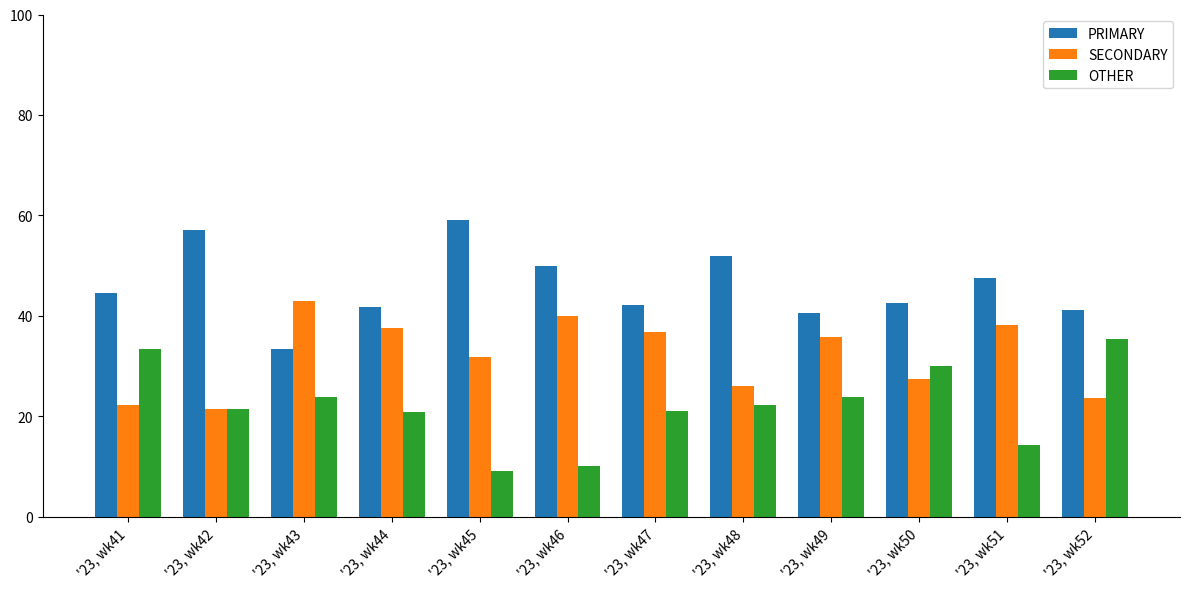

What are all the series names shown in the legend?

PRIMARY, SECONDARY, OTHER